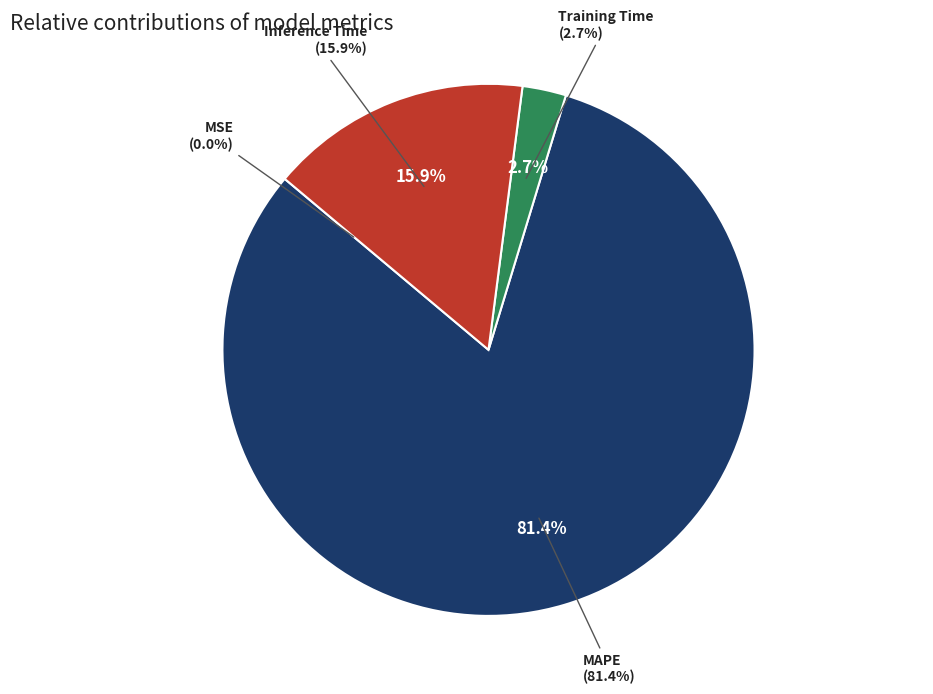

How many segments does this pie chart have?

4